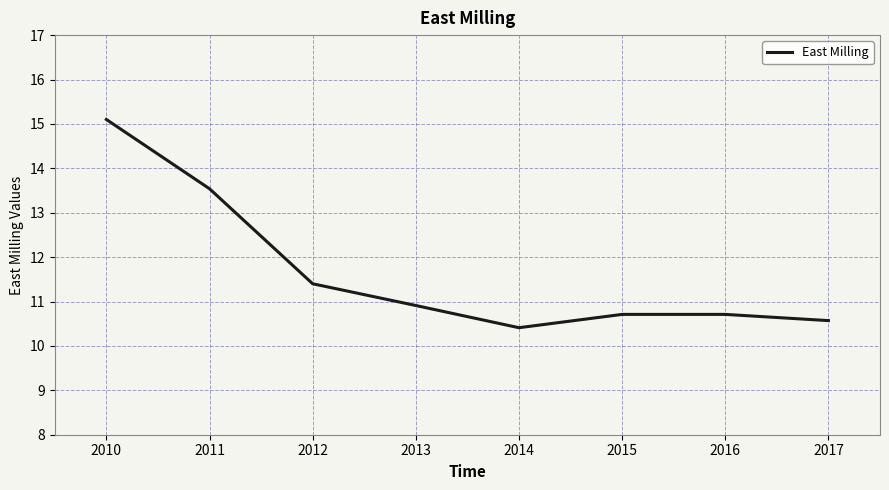

Is this an area chart (filled region under the line)?

No